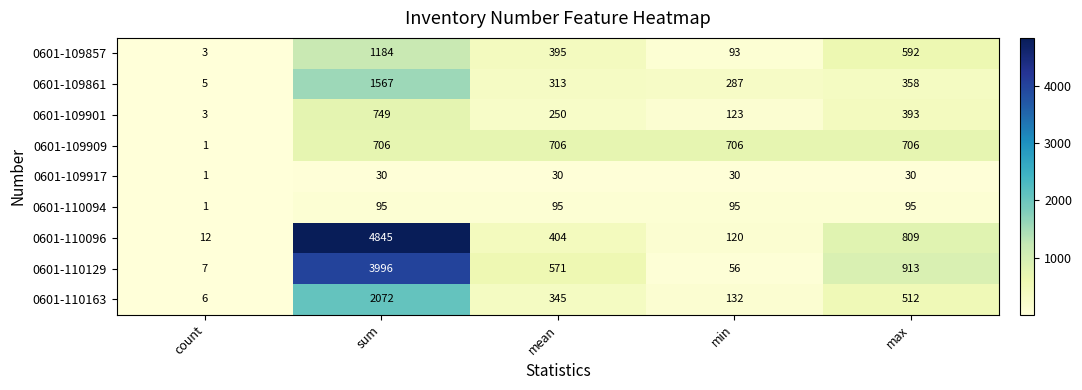

At which label does 0601-110129 reach its minimum?

count